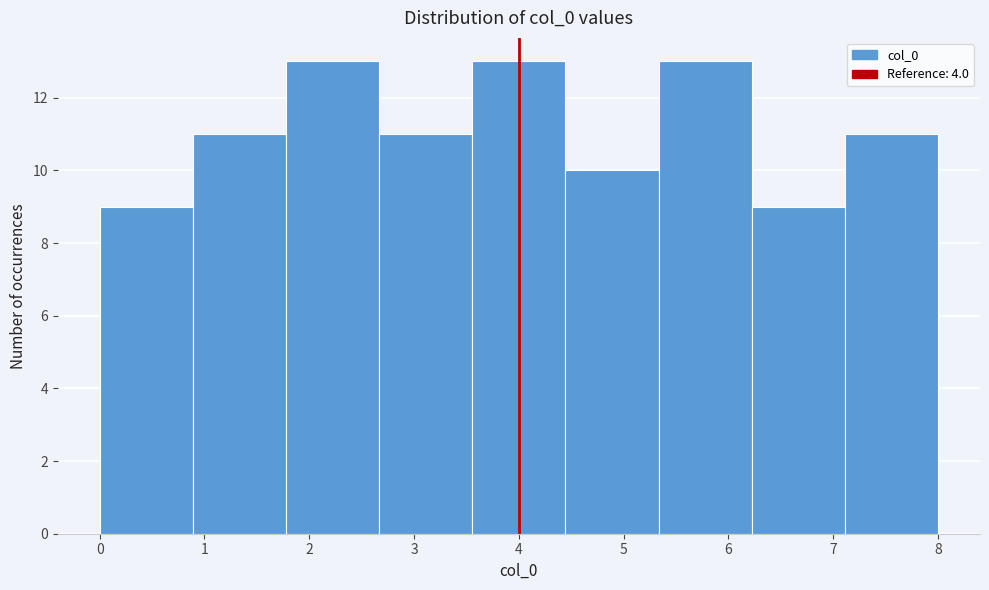

Reading left to right, transcribe this chart: for each bar, give the range it covers on the x-axis and its height. Neither the bar edges nor the heights are printed on the chart, so give them approximately, as read against the axes.

0.0 to 0.9: 9
0.9 to 1.8: 11
1.8 to 2.7: 13
2.7 to 3.6: 11
3.6 to 4.4: 13
4.4 to 5.3: 10
5.3 to 6.2: 13
6.2 to 7.1: 9
7.1 to 8.0: 11